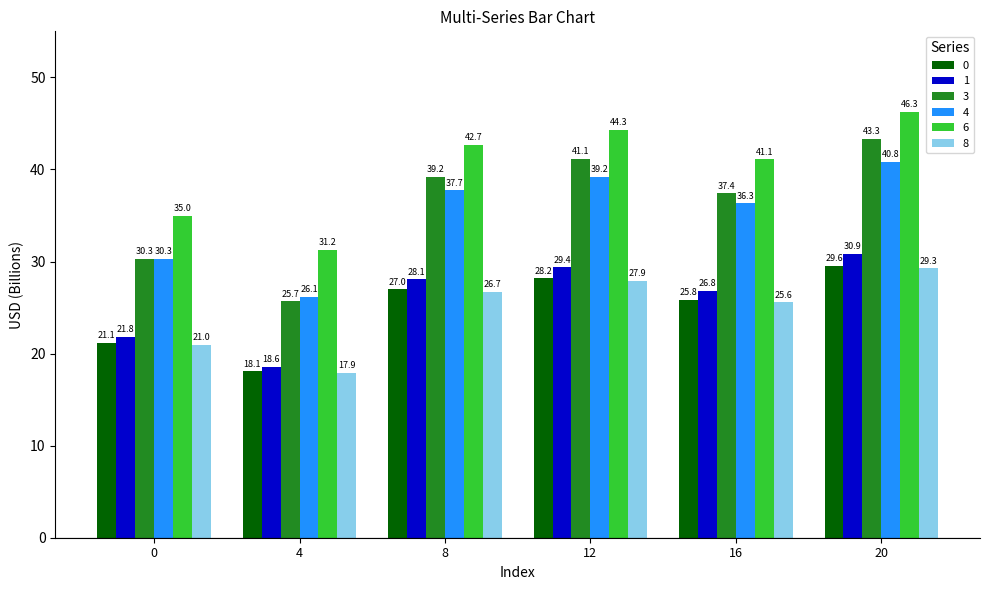

At which label is 3 closest to 34?

16